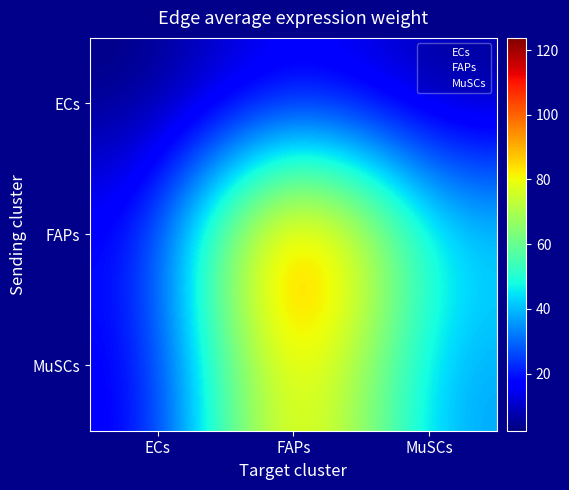

Which has a higher value, MuSCs or FAPs?

FAPs